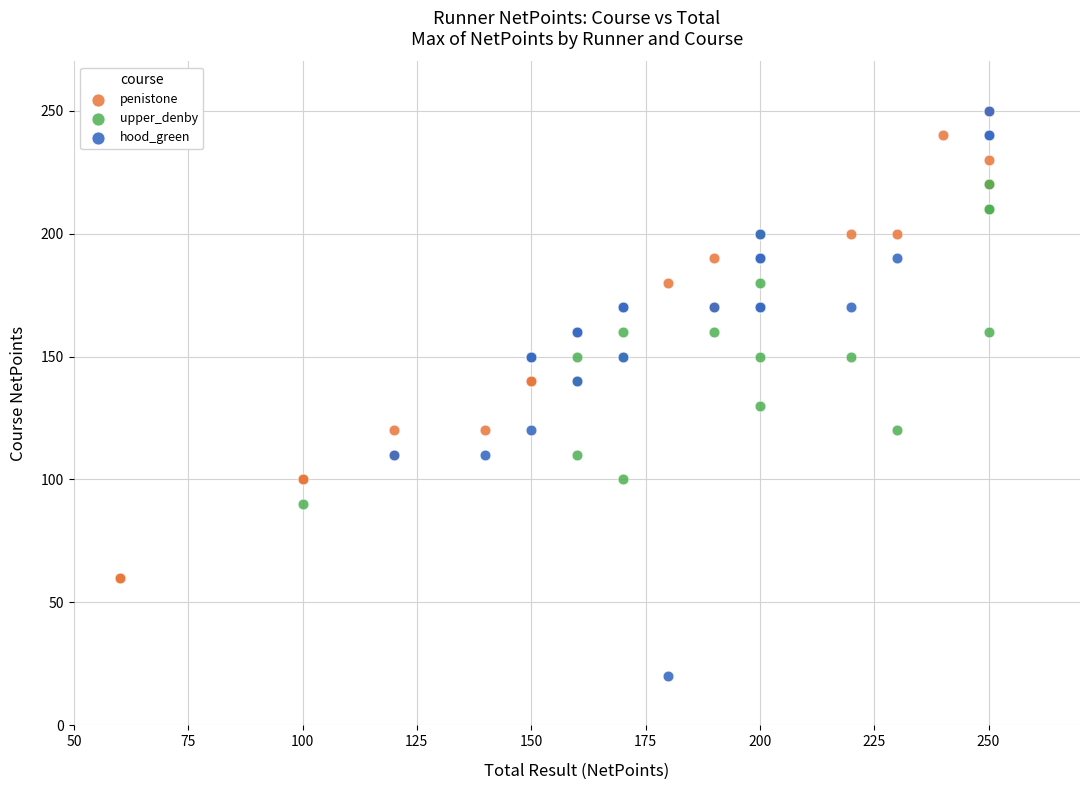

Which series has the widest spread of Y values?

hood_green